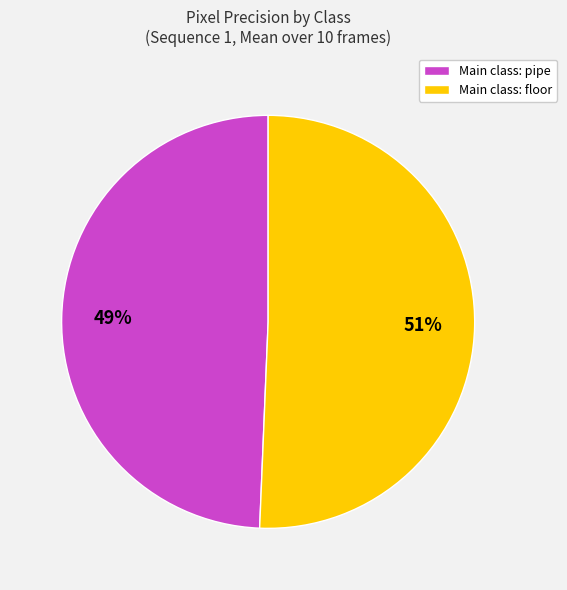

What percentage is the Main class: floor slice, to the nearest percent?

51%